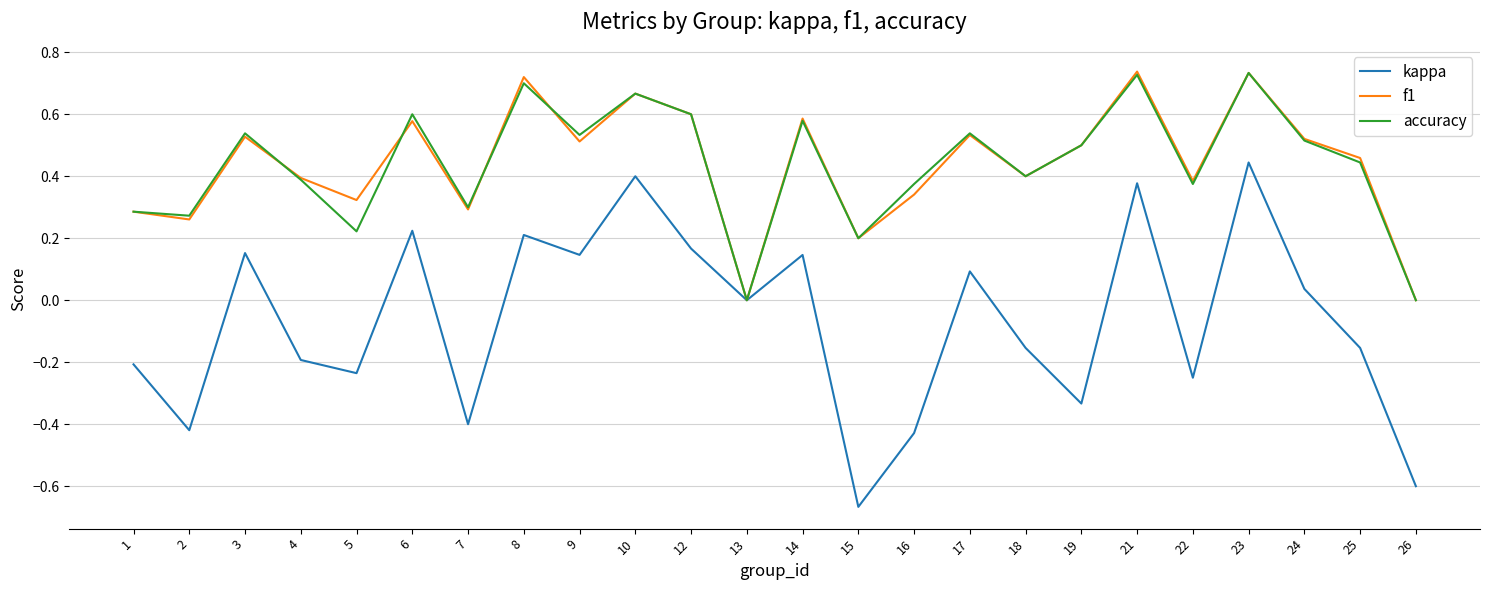

Where is the first local minimum for f1?

2